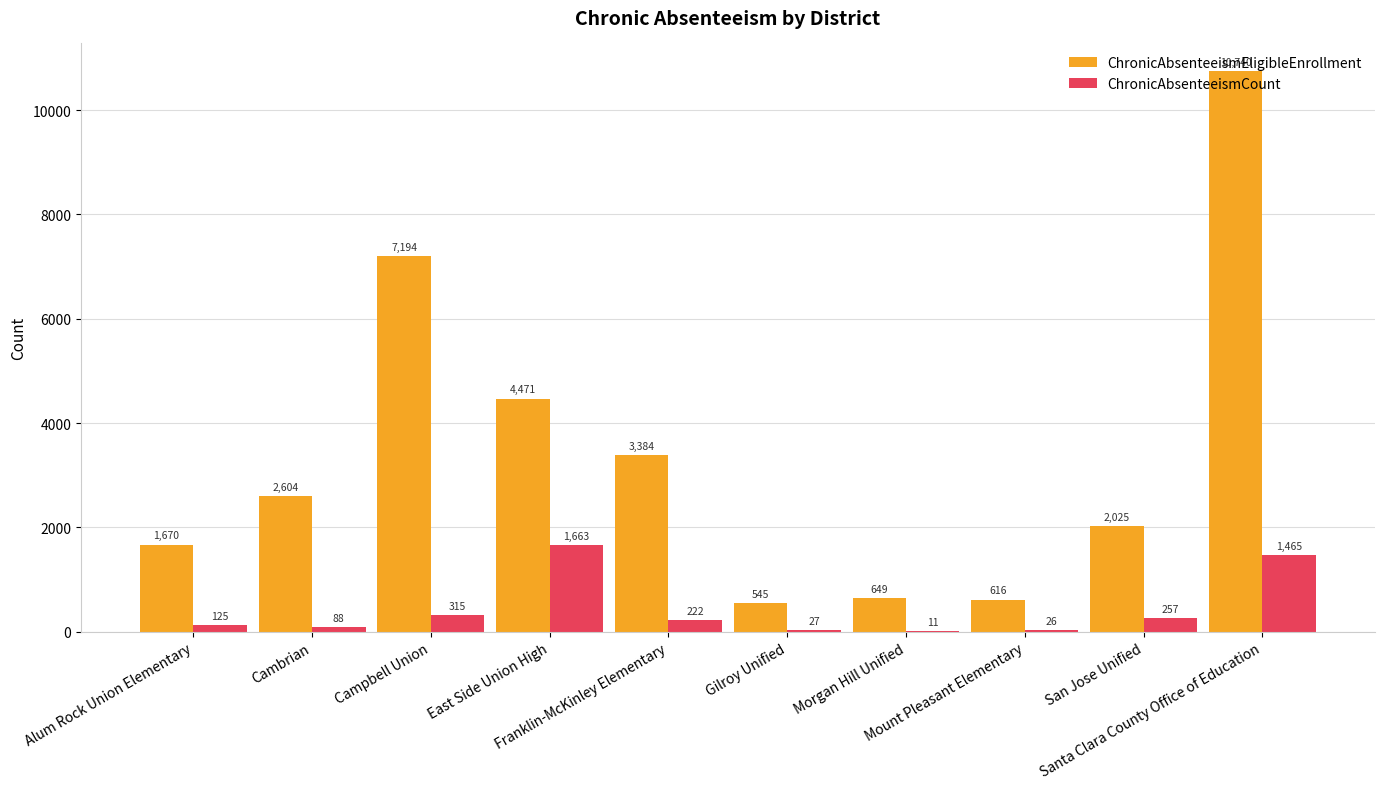

What is the maximum value shown in the chart?

10740